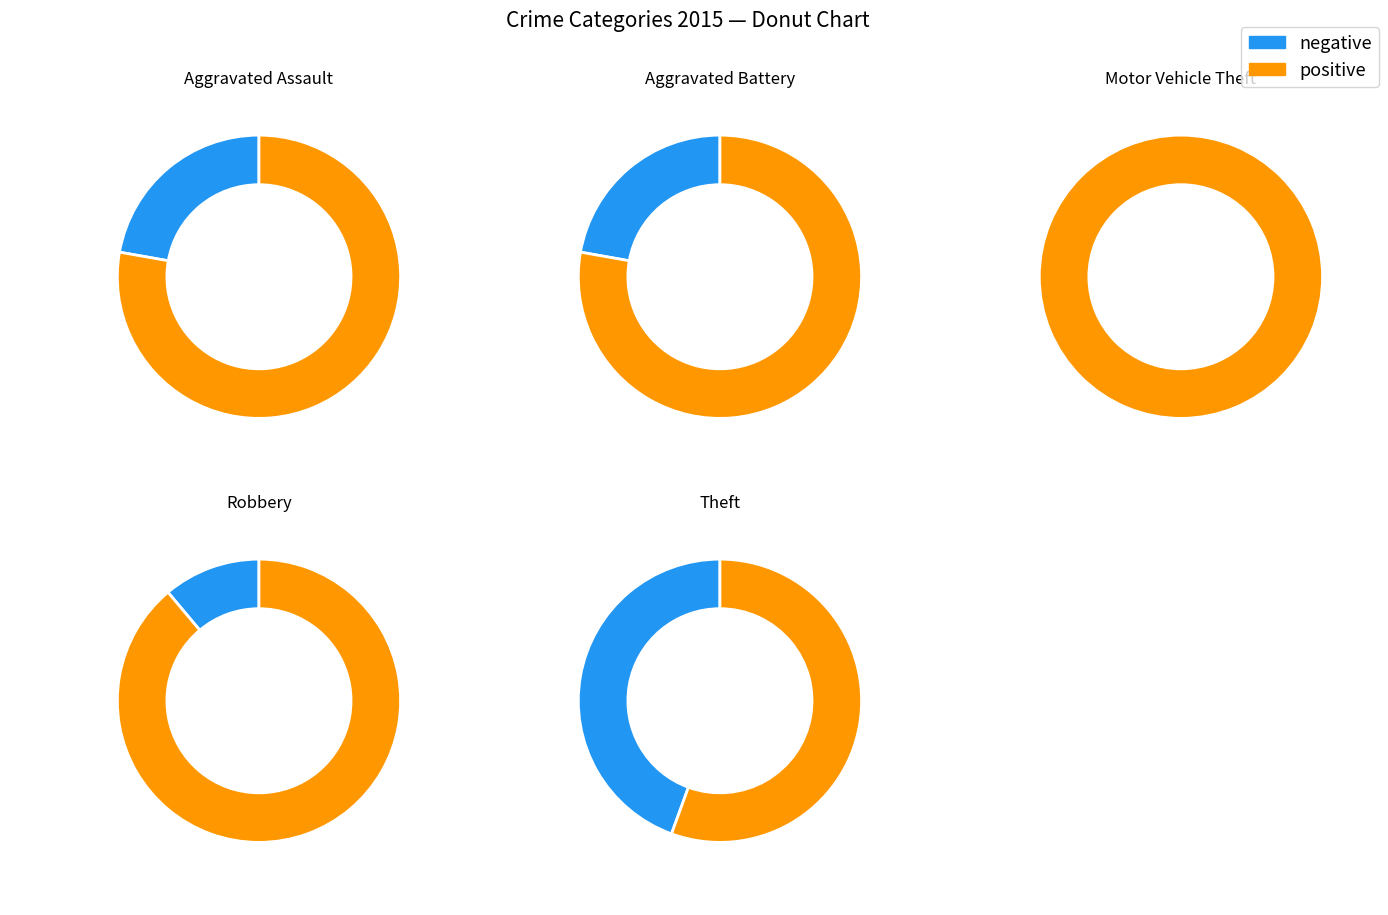

How many segments does this pie chart have?

5